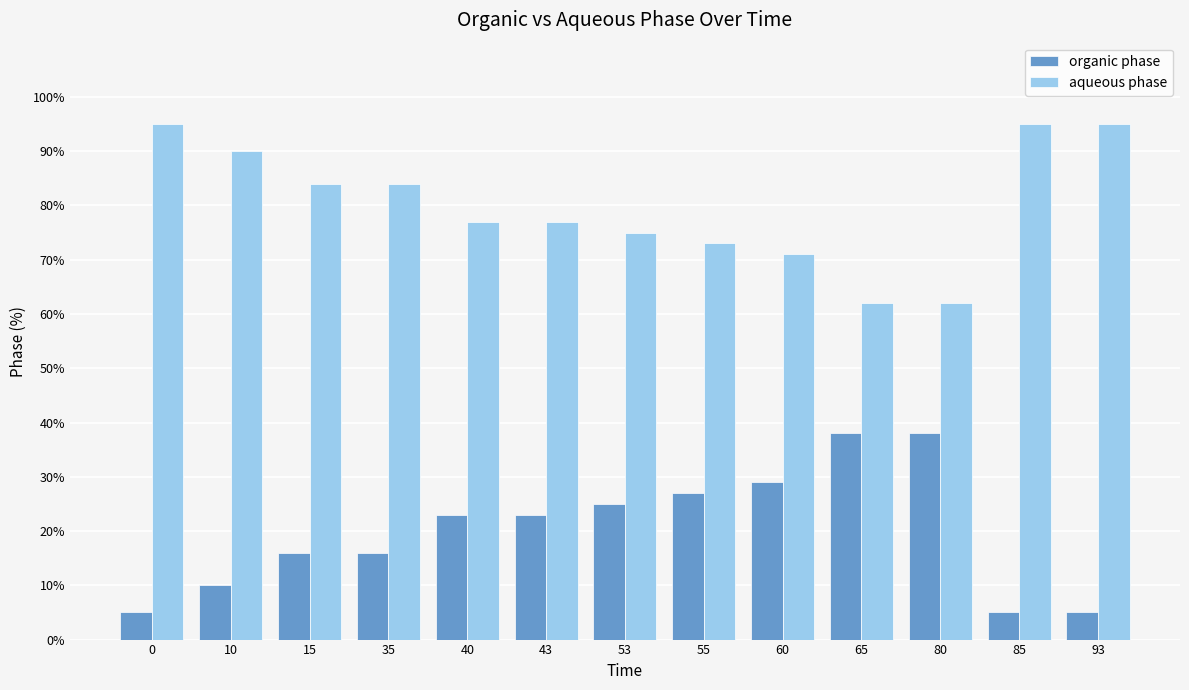

Does the chart contain any negative values?

No